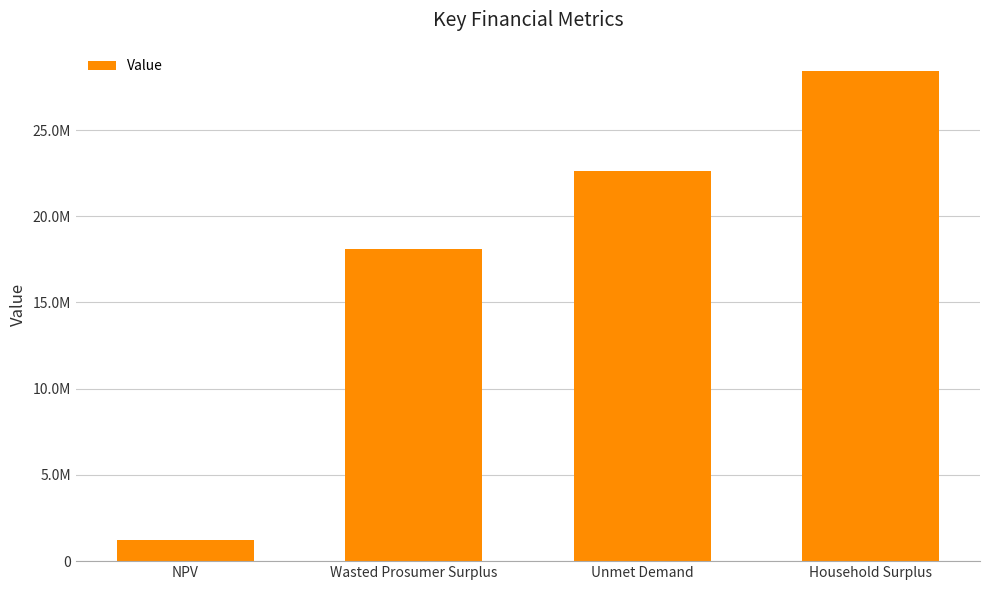

What is the minimum value shown in the chart?

1201457.8